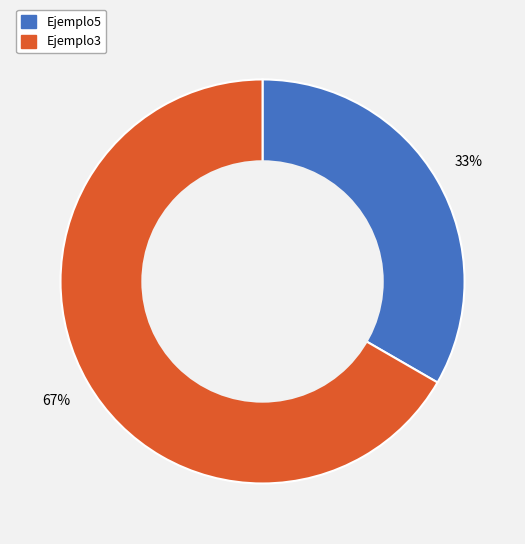

Which has a higher value, Ejemplo5 or Ejemplo3?

Ejemplo3